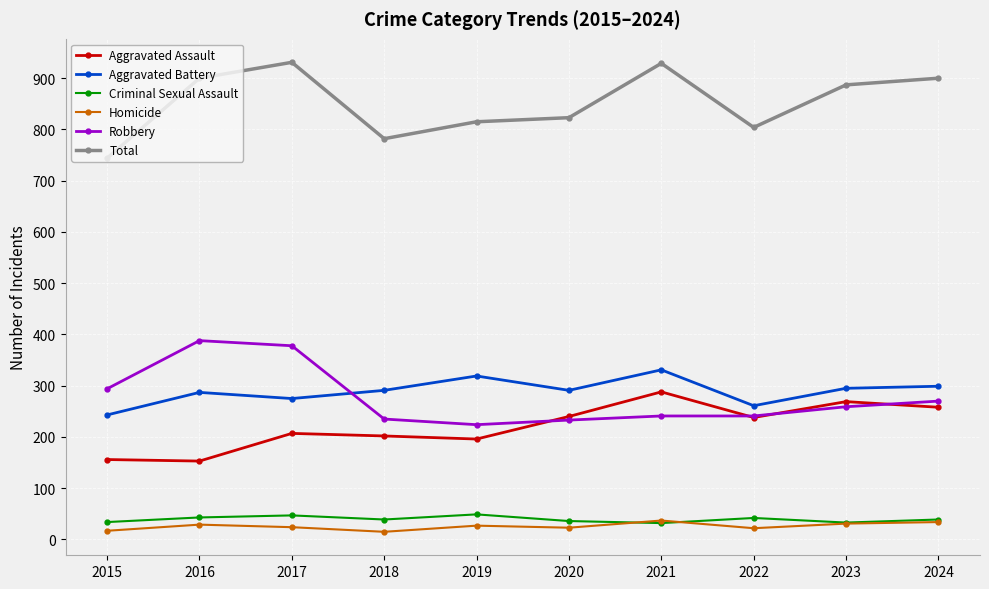

What is the minimum value for Aggravated Assault?

153